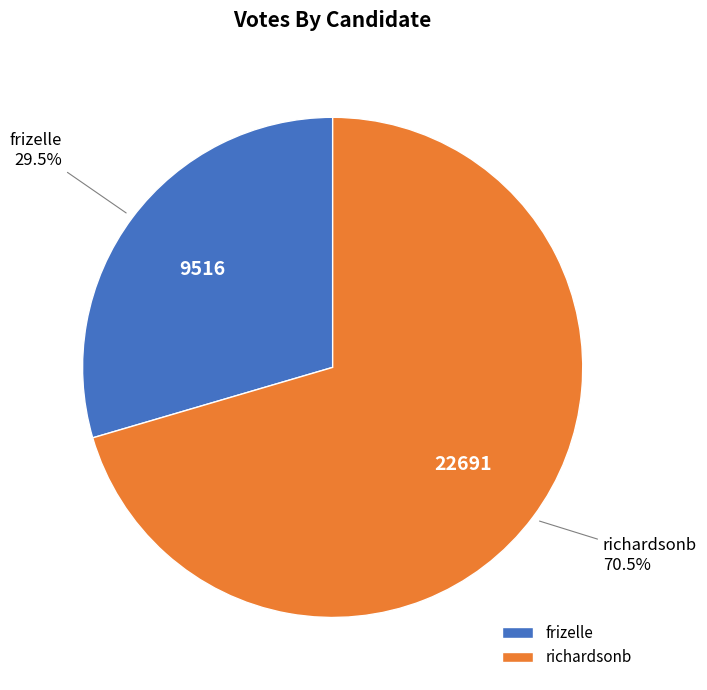

Between richardsonb and frizelle, which is larger?

richardsonb